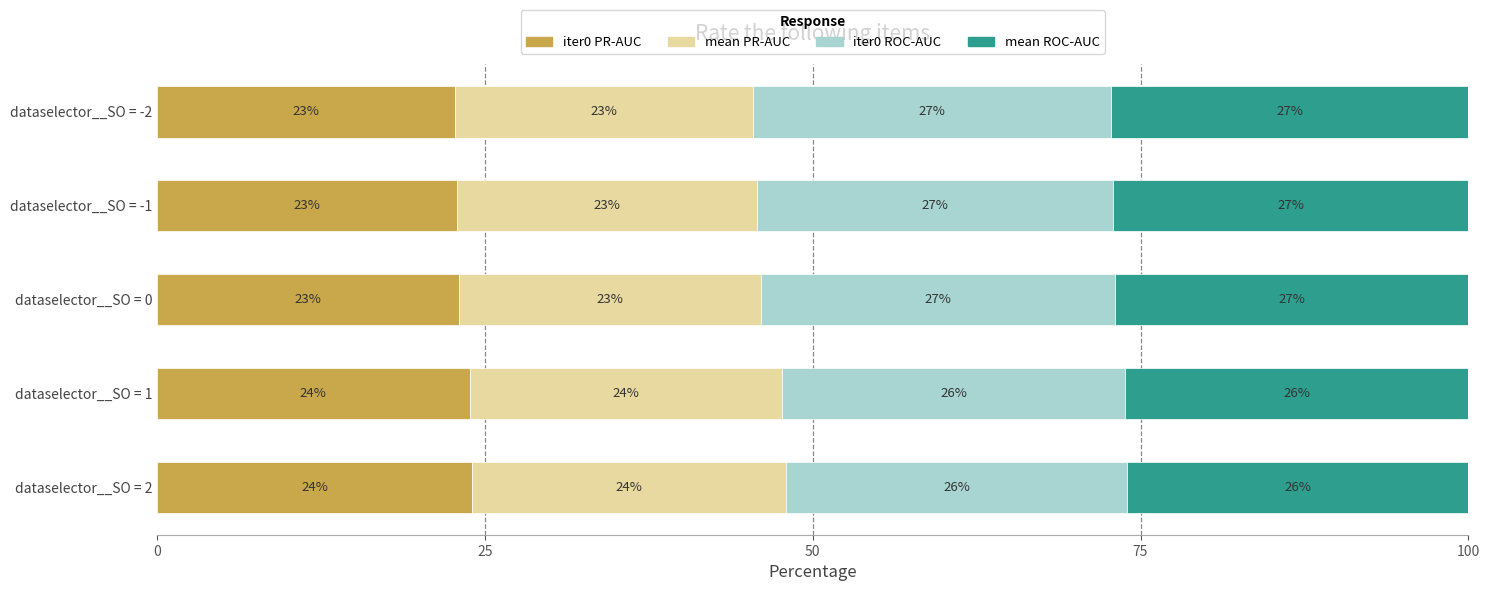

What is the total value across all series at dataselector__SO = -2?

100.0